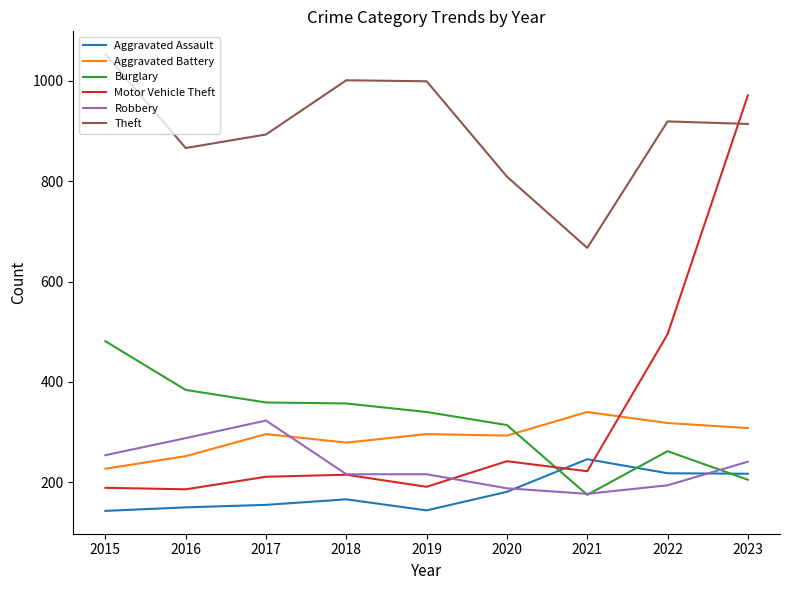

Is it true that Robbery equals 216 at 2019?

True